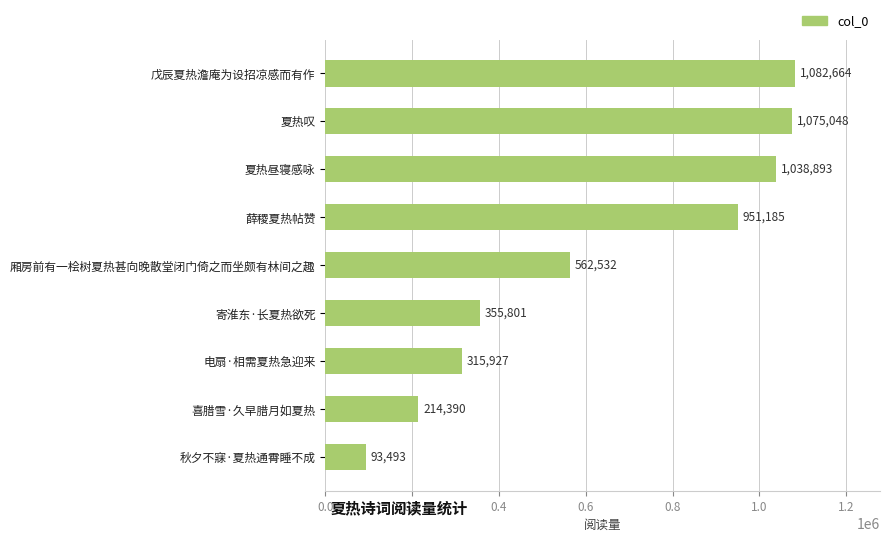

Between 秋夕不寐·夏热通霄睡不成 and 夏热叹, which is larger?

夏热叹